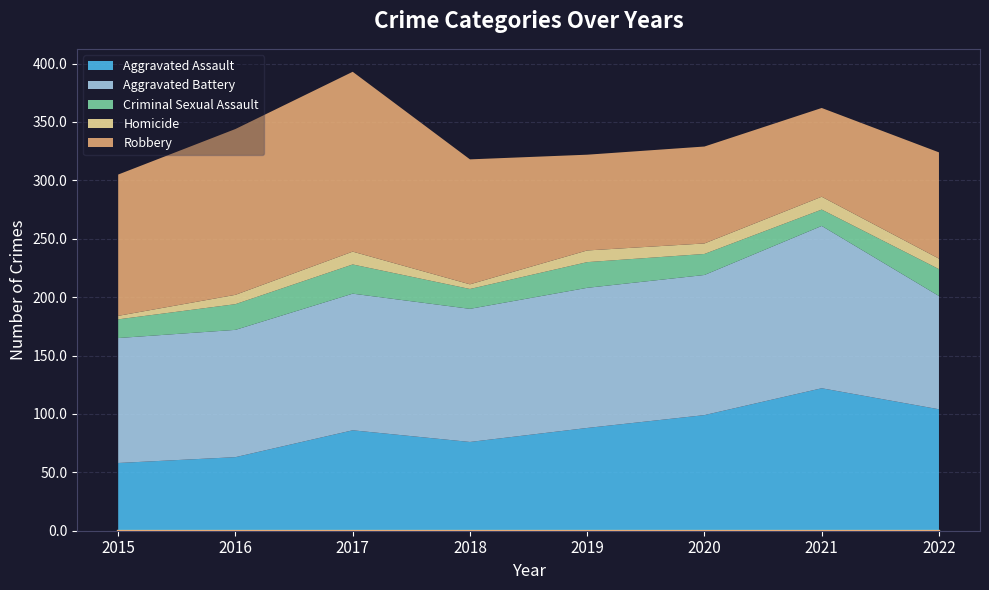

The value of Homicide at 2018 is 2. True or false?

False